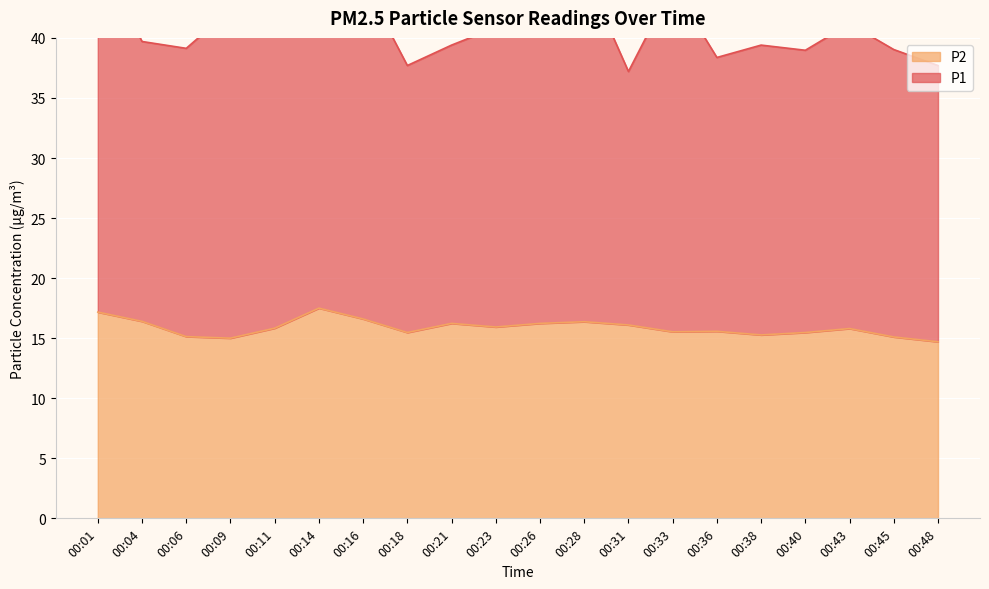

Reading right to left, extract all data points from this chart.

P1: 00:48=37.7	00:45=39.0	00:43=41.2	00:40=39.0	00:38=39.4	00:36=38.4	00:33=44.4	00:31=37.2	00:28=45.5	00:26=41.0	00:23=40.9	00:21=39.4	00:18=37.7	00:16=44.7	00:14=49.7	00:11=44.8	00:09=42.3	00:06=39.1	00:04=39.7	00:01=47.0
P2: 00:48=14.7	00:45=15.1	00:43=15.8	00:40=15.5	00:38=15.3	00:36=15.6	00:33=15.5	00:31=16.1	00:28=16.4	00:26=16.2	00:23=15.9	00:21=16.2	00:18=15.5	00:16=16.6	00:14=17.5	00:11=15.8	00:09=15.0	00:06=15.1	00:04=16.4	00:01=17.2